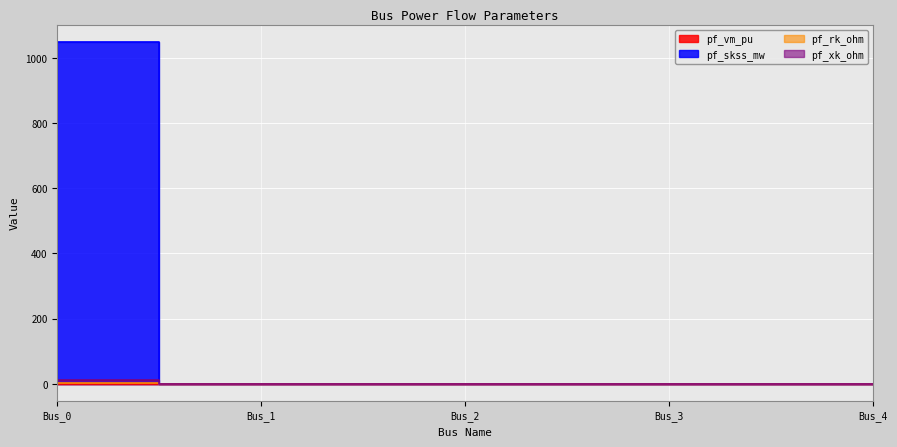

What is the highest value of the pf_vm_pu series?

0.4